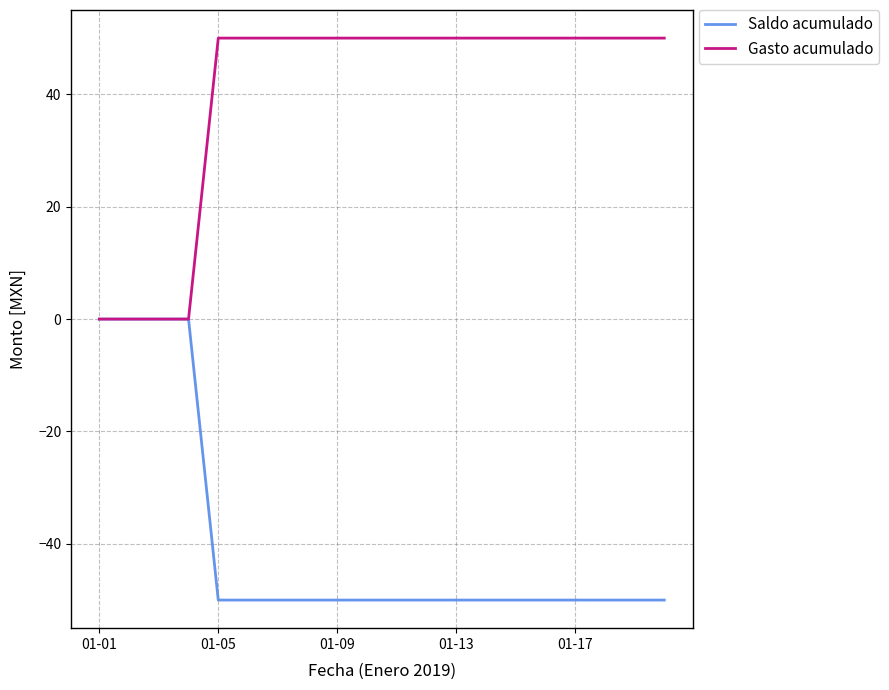

Is this an area chart (filled region under the line)?

No